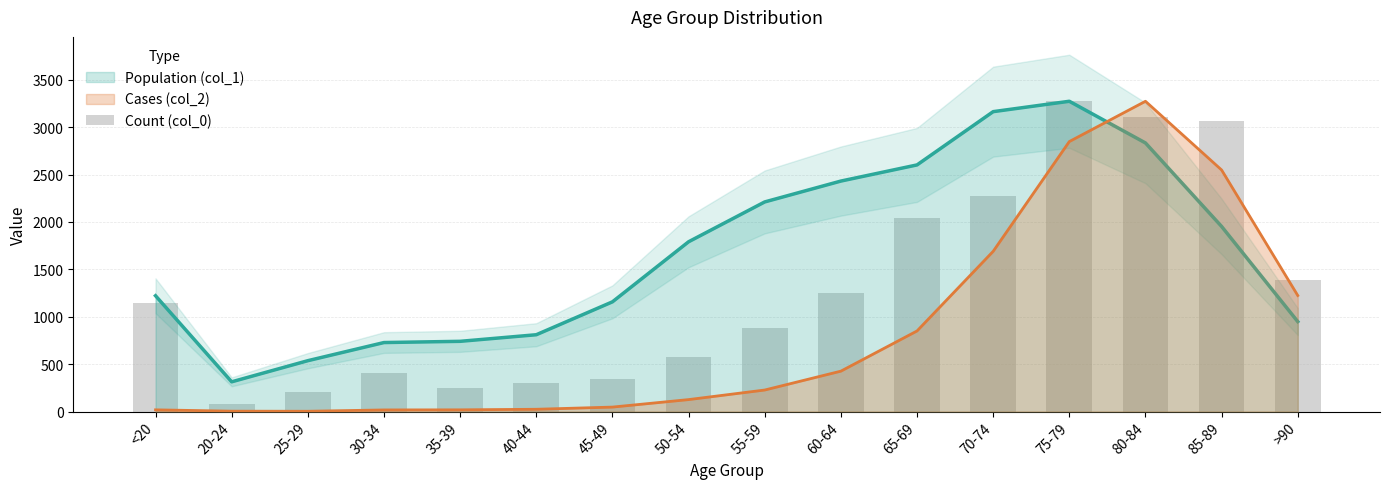

What is the average value?

1286.0